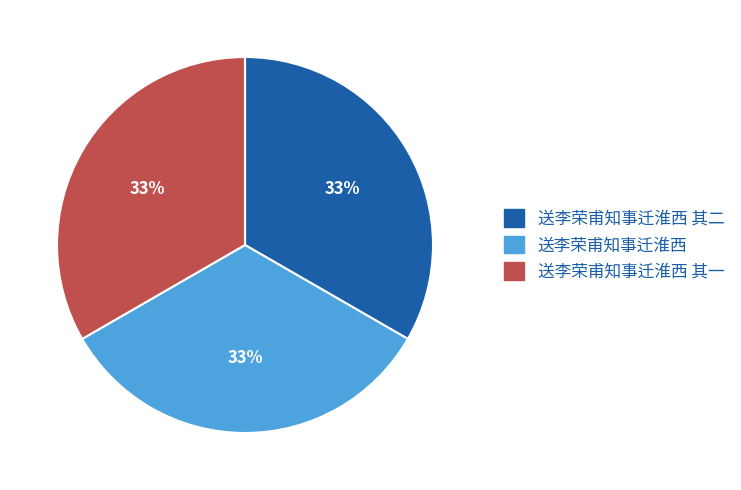

To the nearest percent, what is the average slice percentage?

33%